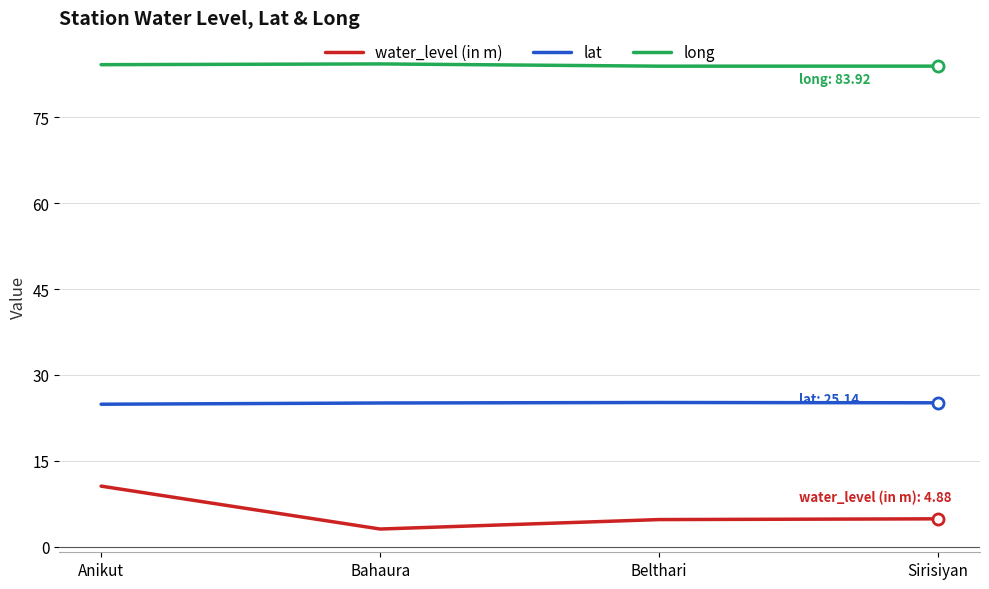

At how many categories does at least one series exceed 70?

4